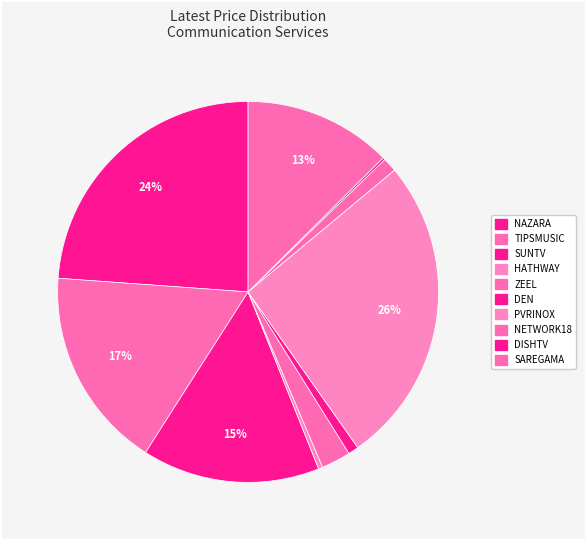

The ZEEL slice represents 2% of the pie. True or false?

True